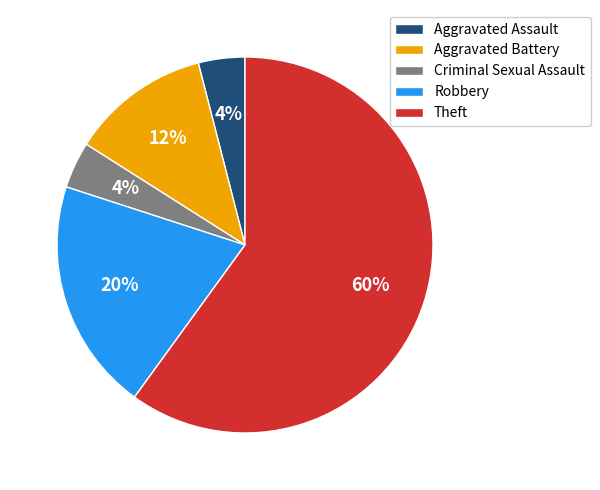

The Robbery slice represents 20% of the pie. True or false?

True